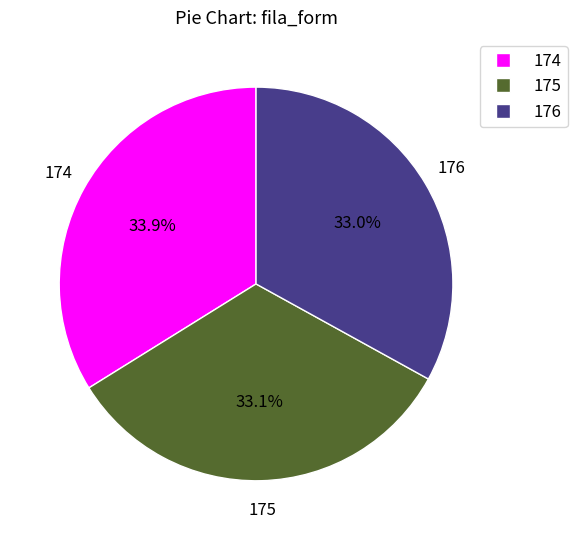

To the nearest percent, what is the combined percentage of 174 and 175?

67%